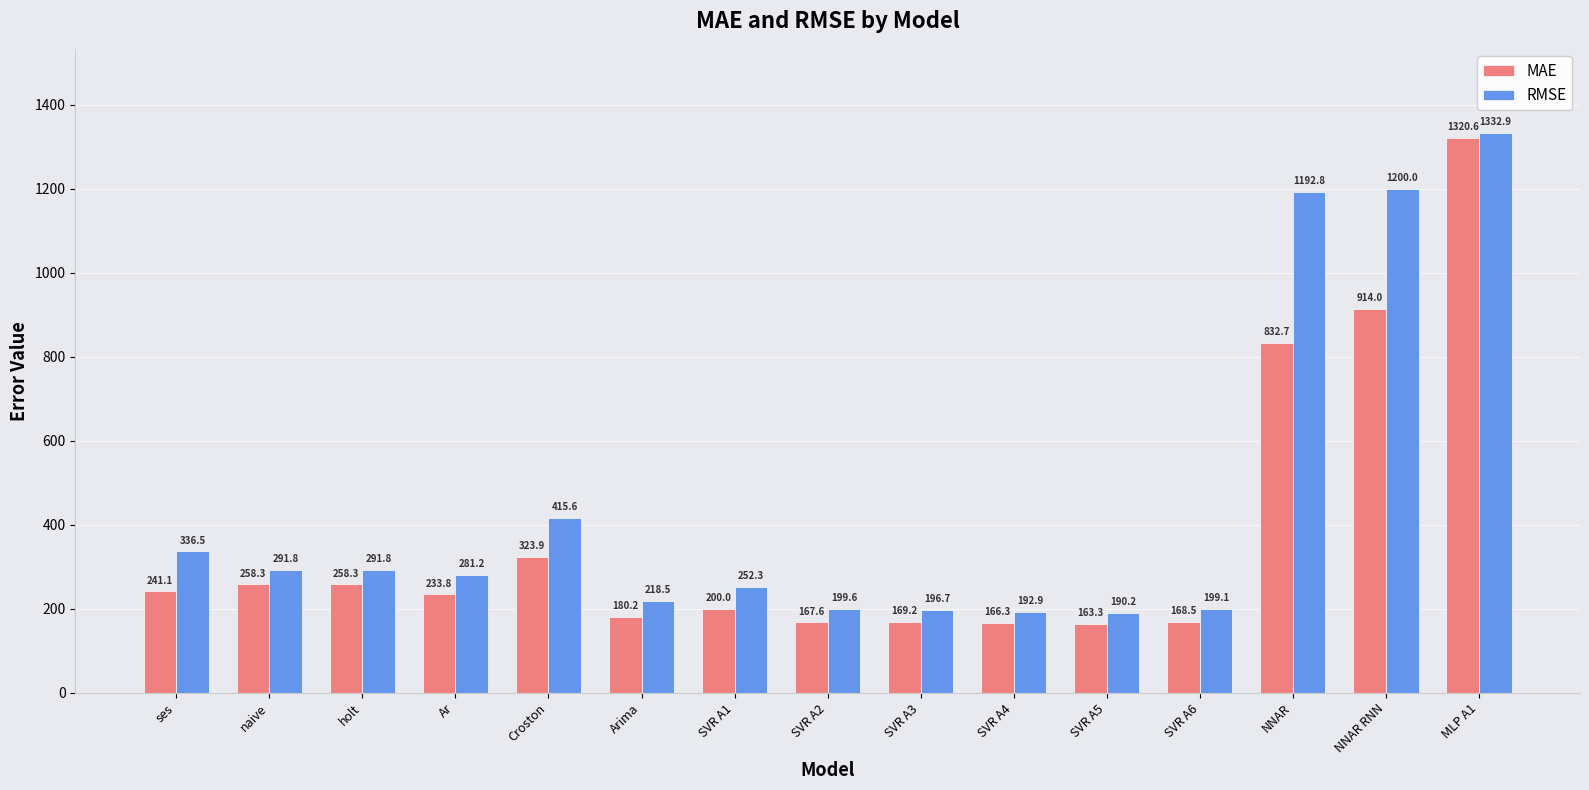

At which label does RMSE first exceed 281?

ses